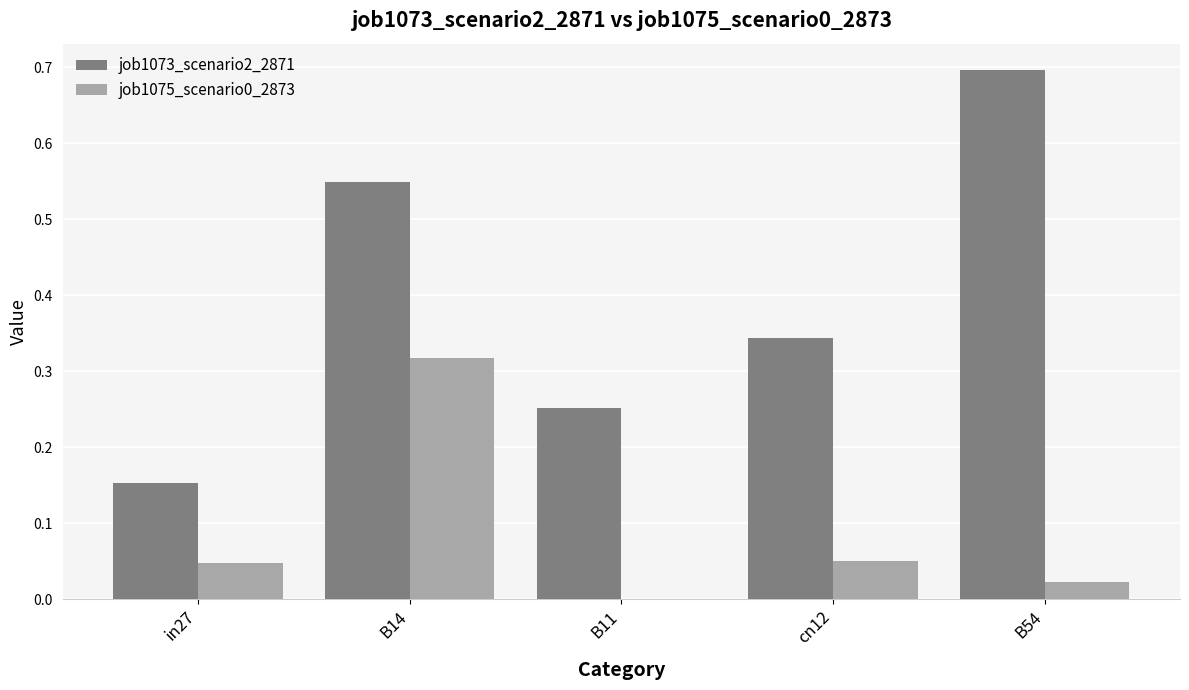

The value of job1075_scenario0_2873 at in27 is 0.0. True or false?

True